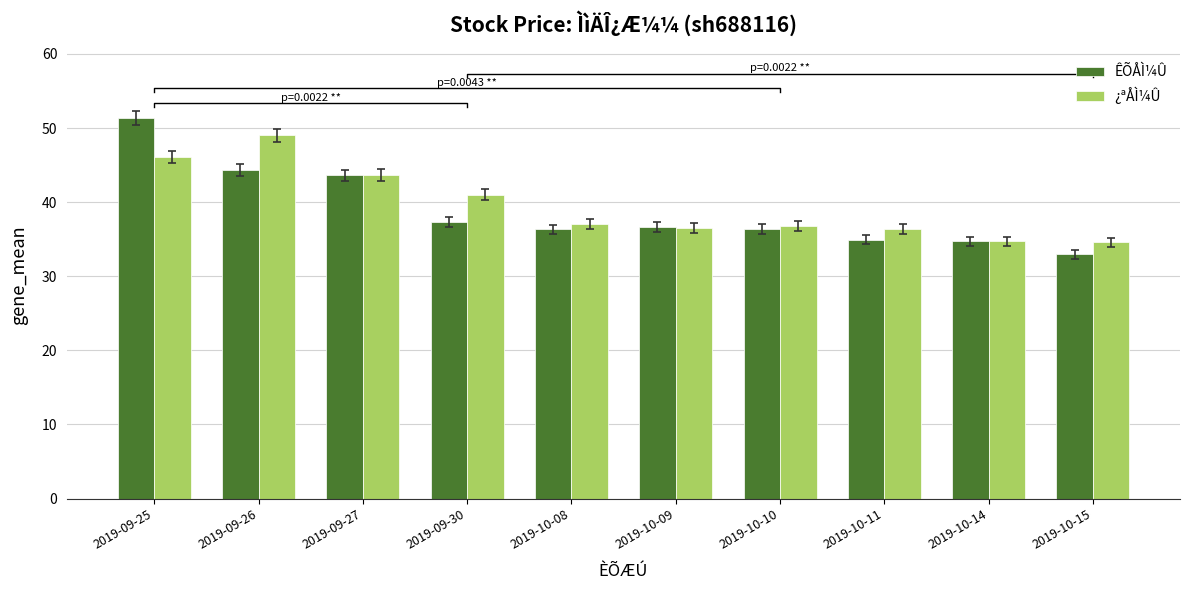

What is the approximate value of ÊÕÅÌ¼Û at 2019-09-30?

37.3